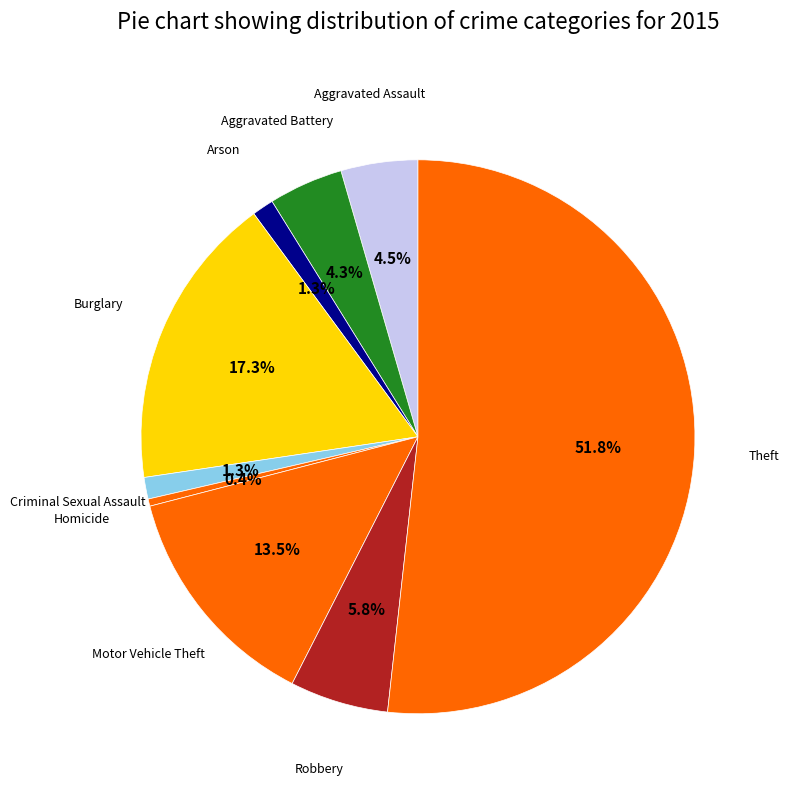

To the nearest percent, what is the difference between the largest and smallest slice percentages?

51%